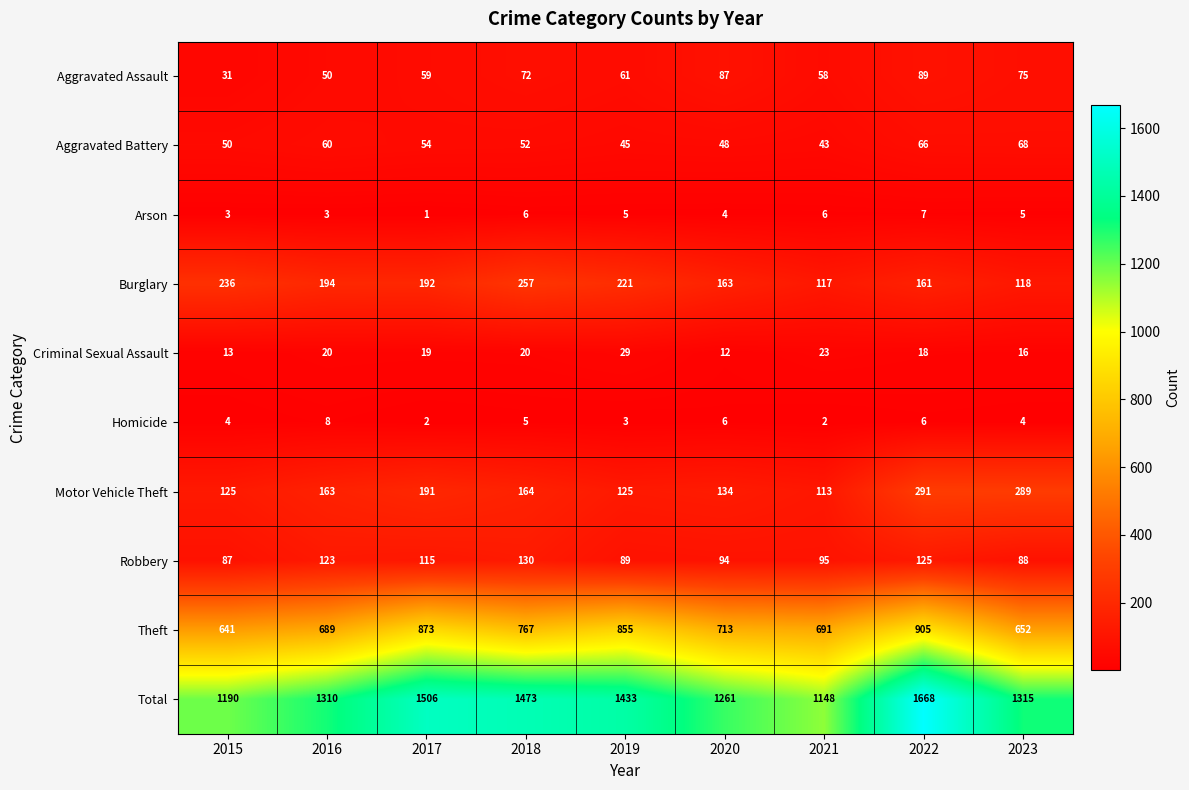

Count the number of data series in this chart.

10